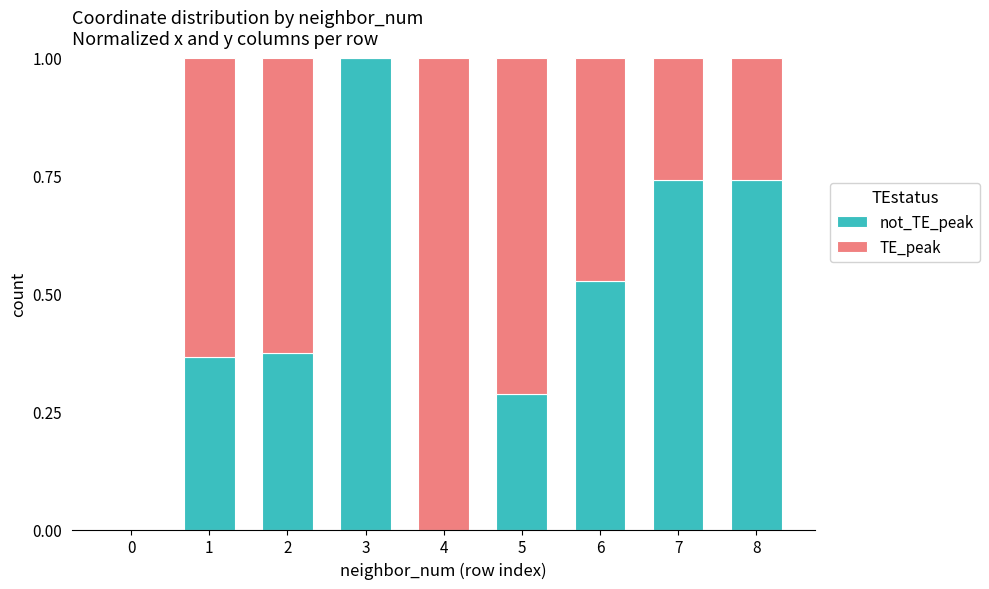

Are the bars grouped side by side (vs. stacked)?

No